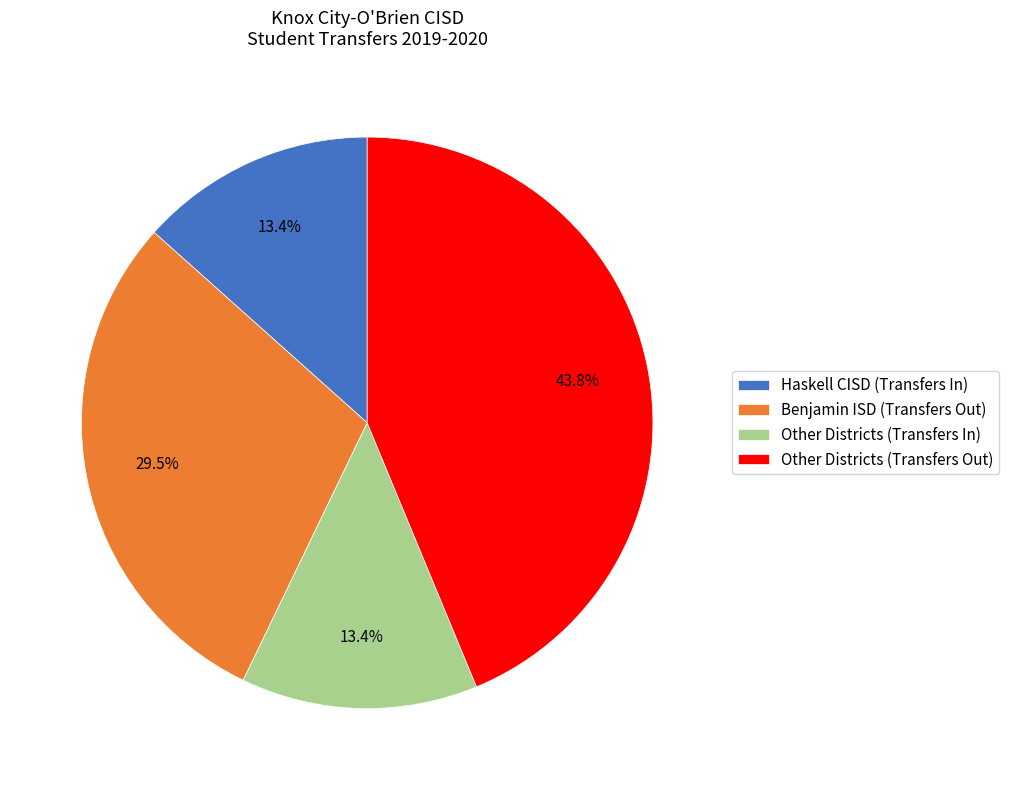

Approximately how many times larger is the value at Other Districts (Transfers Out) compared to Other Districts (Transfers In)?

3.3